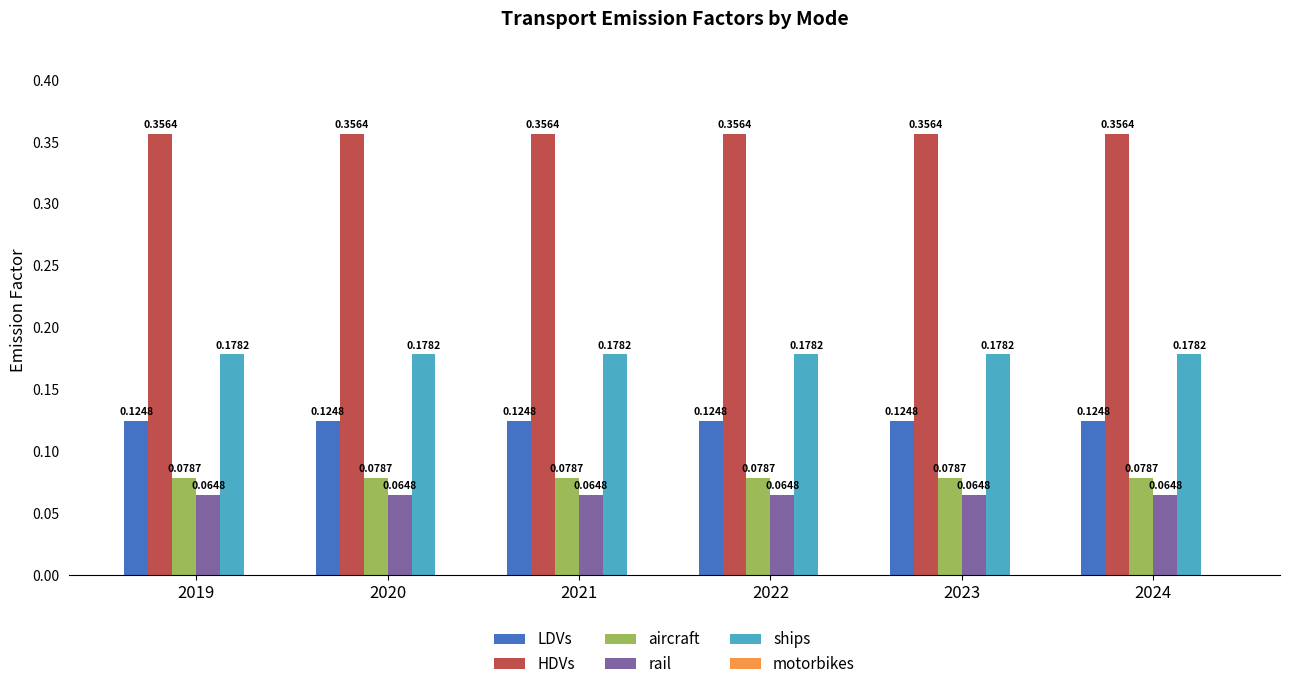

Which series has the largest total across all categories?

HDVs